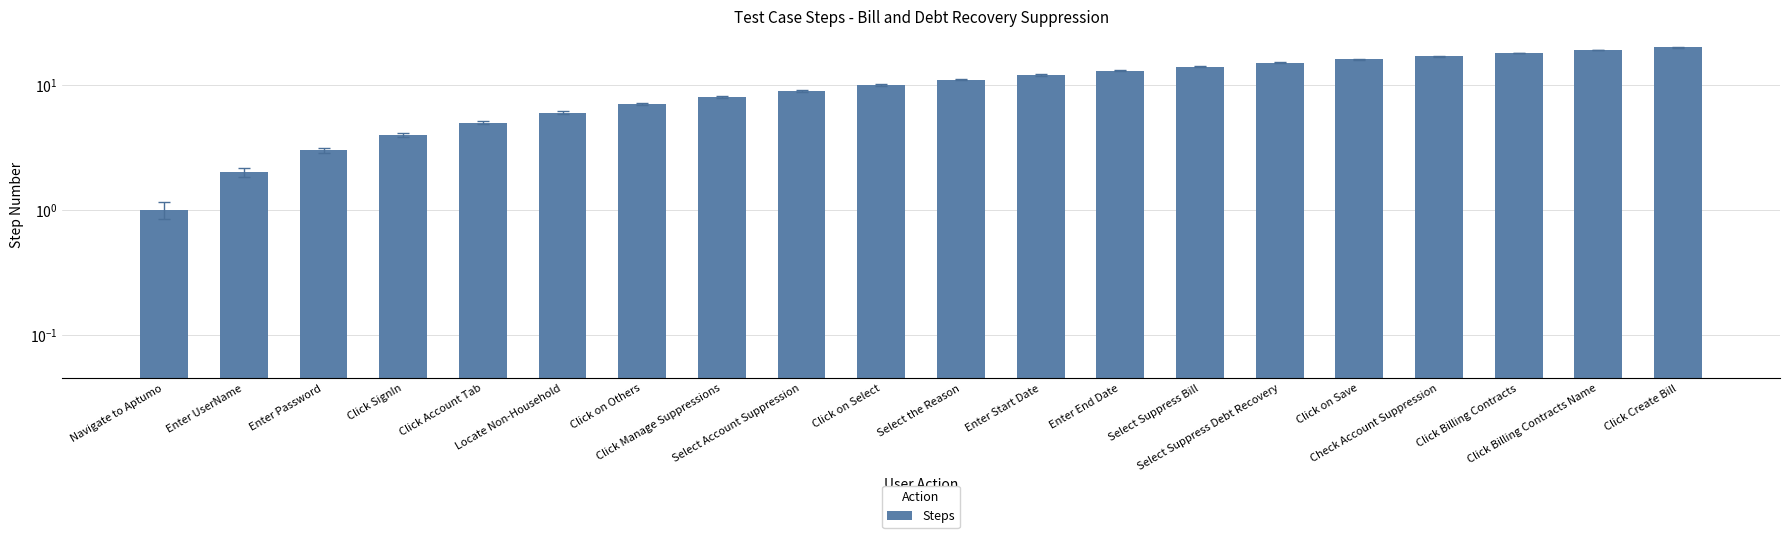

Between Enter UserName and Navigate to Aptumo, which is larger?

Enter UserName